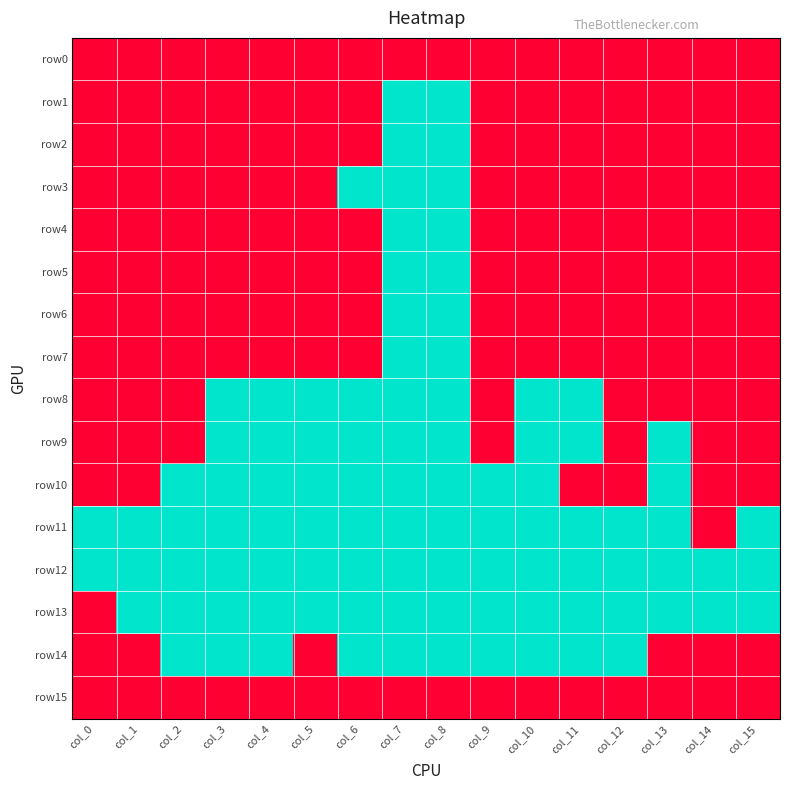

List the series in order of their peak value, highest first.

row0, row1, row2, row3, row4, row5, row6, row7, row8, row9, row10, row11, row13, row14, row15, row12